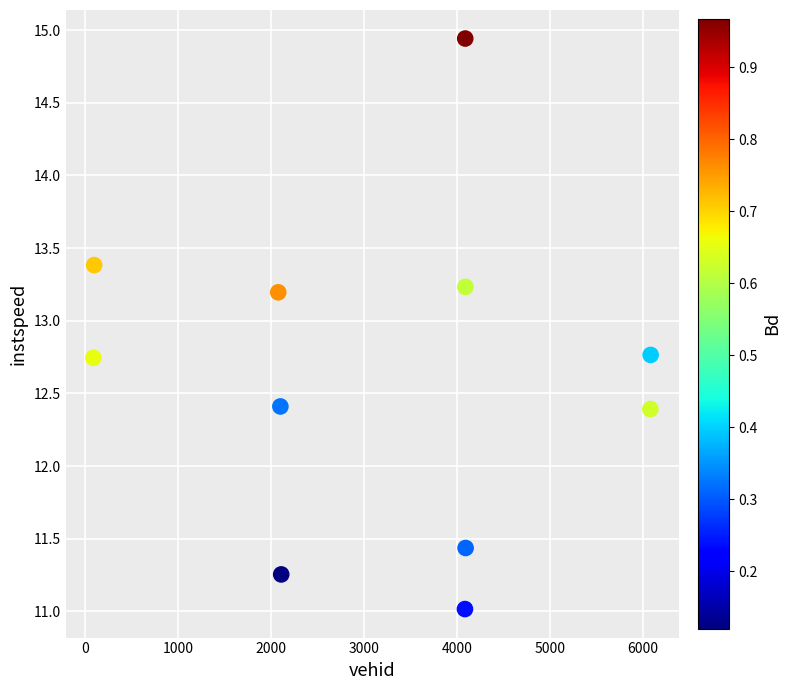

What is the average X value?

3180.3